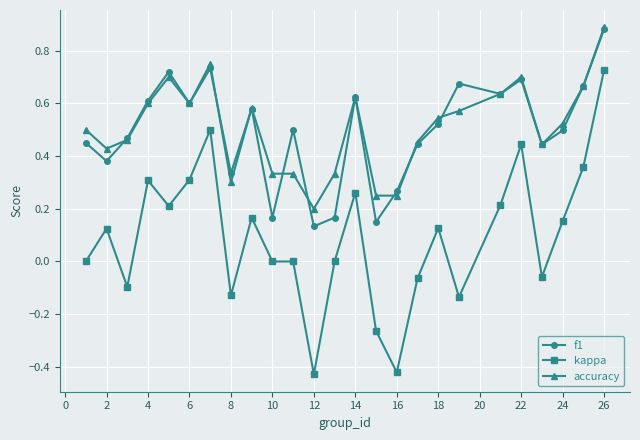

Which series has the largest range (max minus min)?

kappa